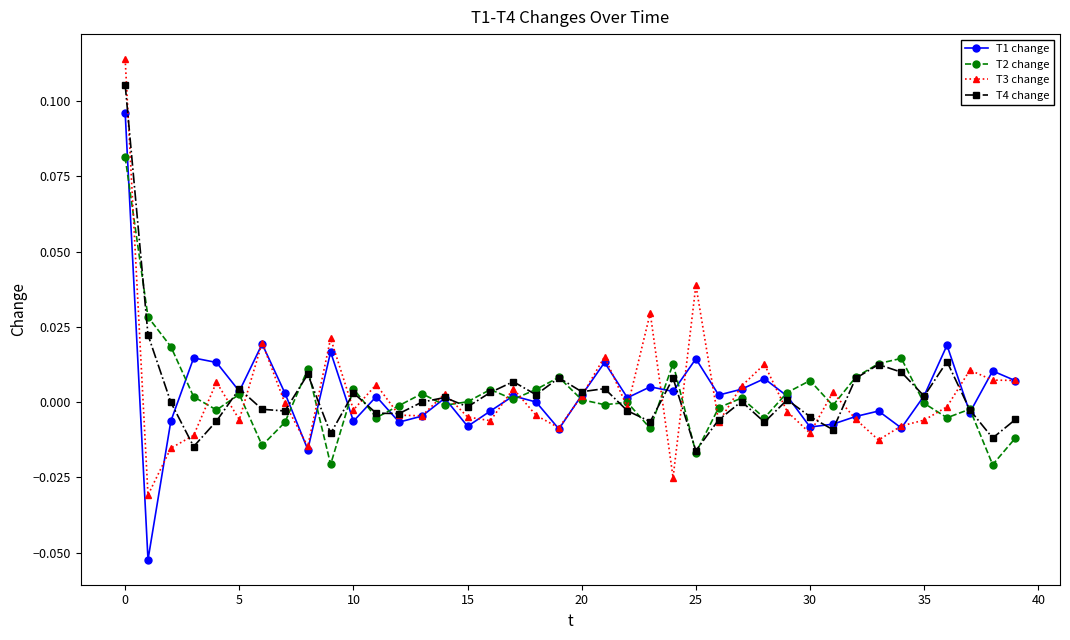

Which series has the widest spread of values?

T1 change